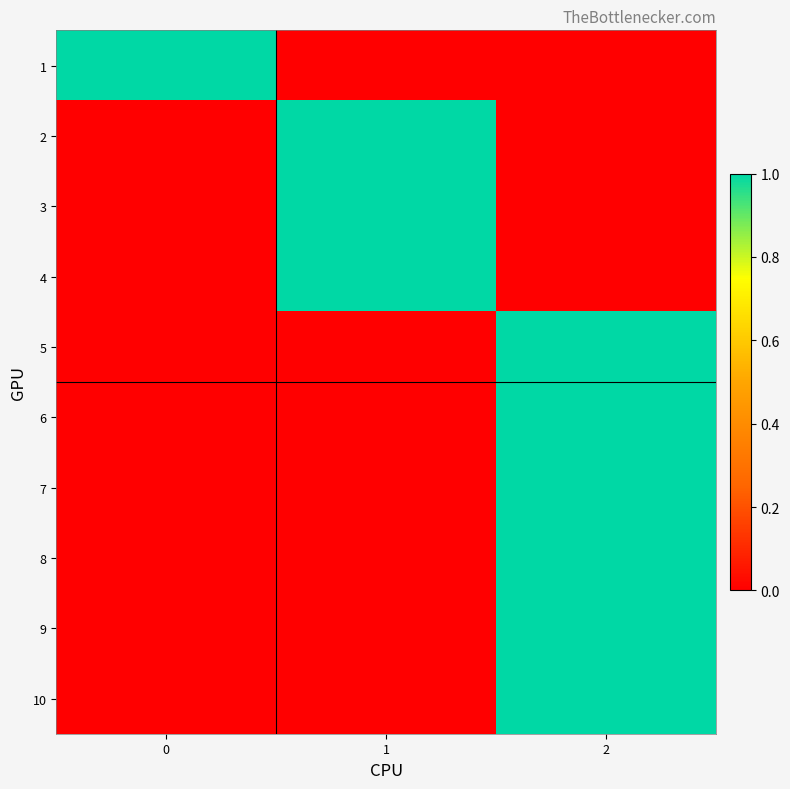

Which series has the largest total across all categories?

1